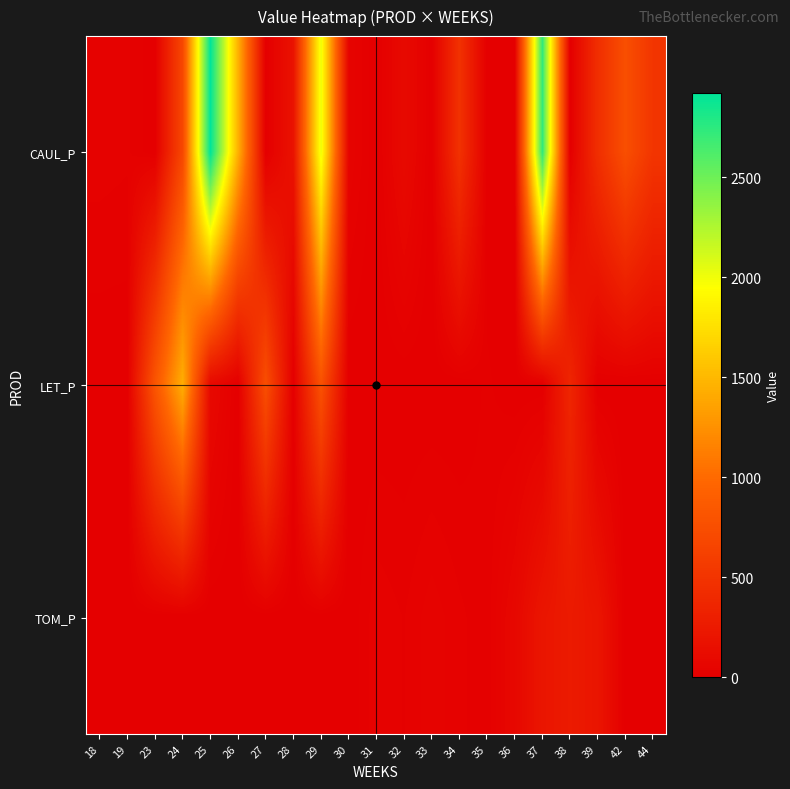

Which series has the widest spread of values?

CAUL_P